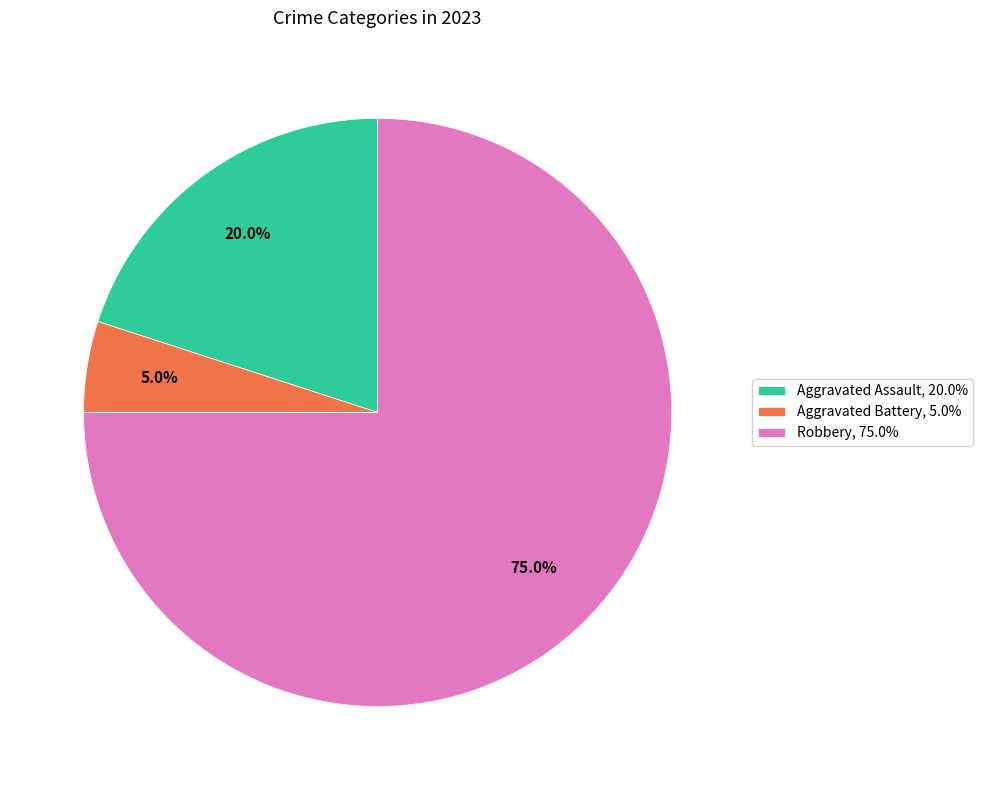

Rank the categories by value from lowest to highest.

Aggravated Battery, 5.0%, Aggravated Assault, 20.0%, Robbery, 75.0%